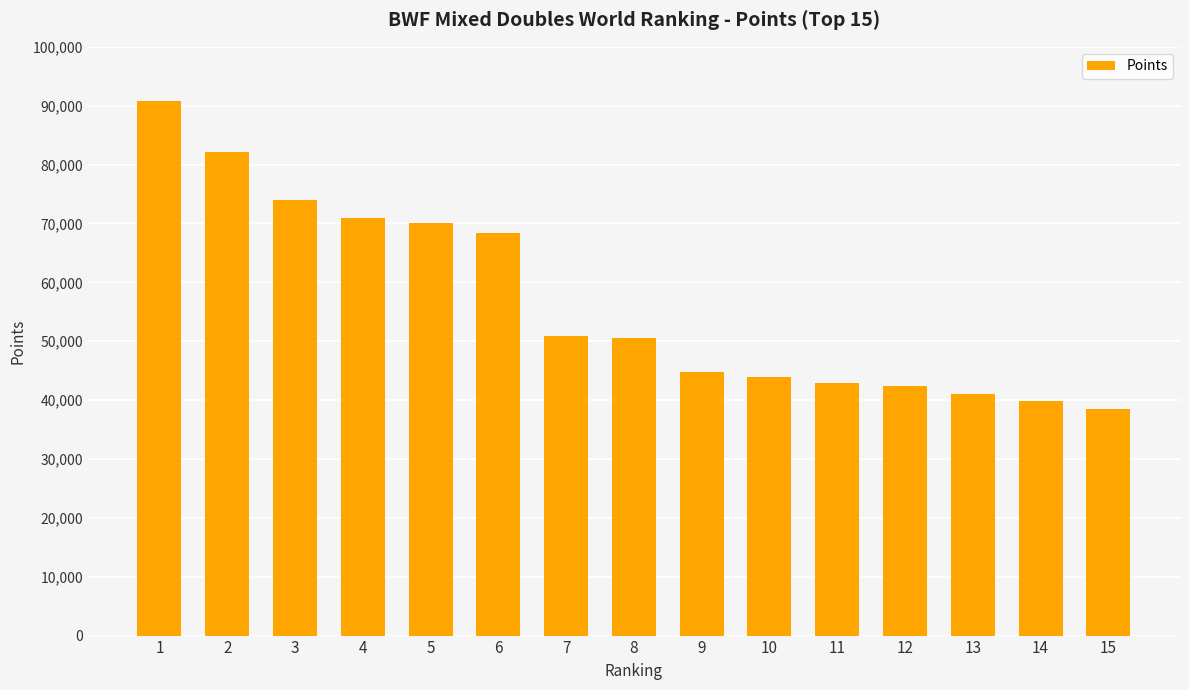

What value does the data have at 14?

39840